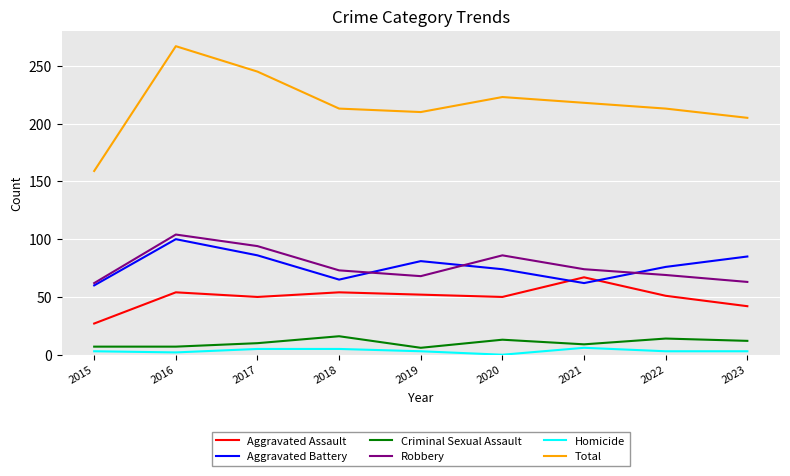

What is the average value of the Aggravated Assault series?

50